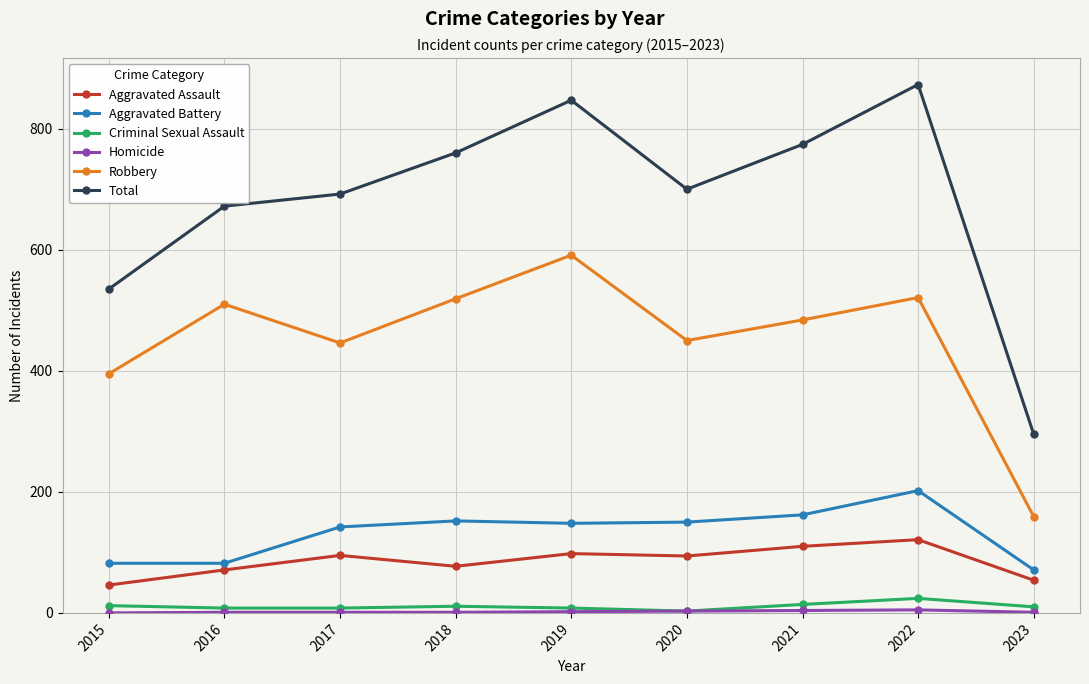

Where does the Aggravated Assault series first go above 94?

2017